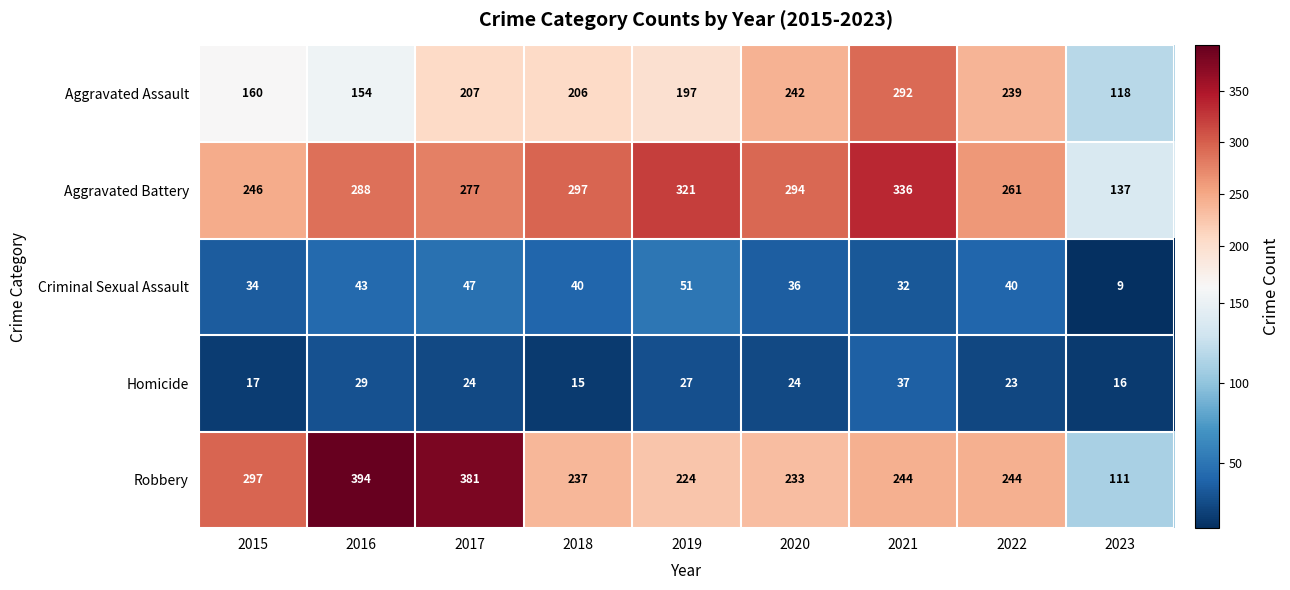

What is the difference between the Criminal Sexual Assault values at 2017 and 2018?

7